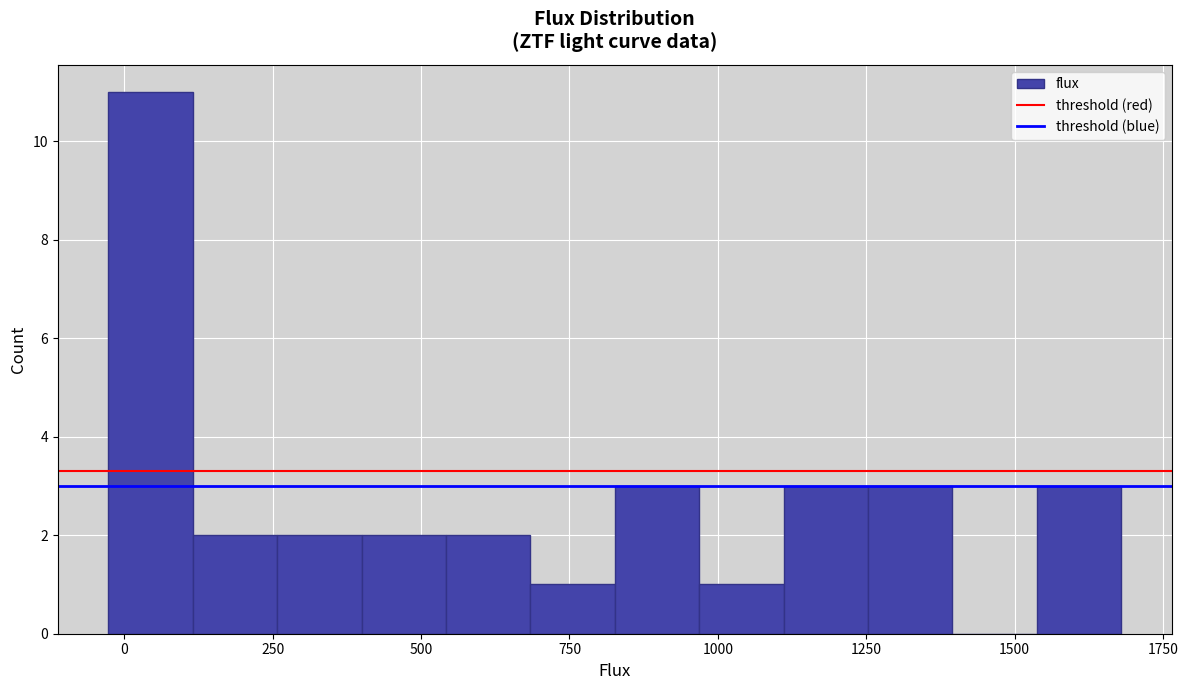

Around what value on the x-axis is the tallest bar? Give the approximate position of its centre, as read against the axis.

50